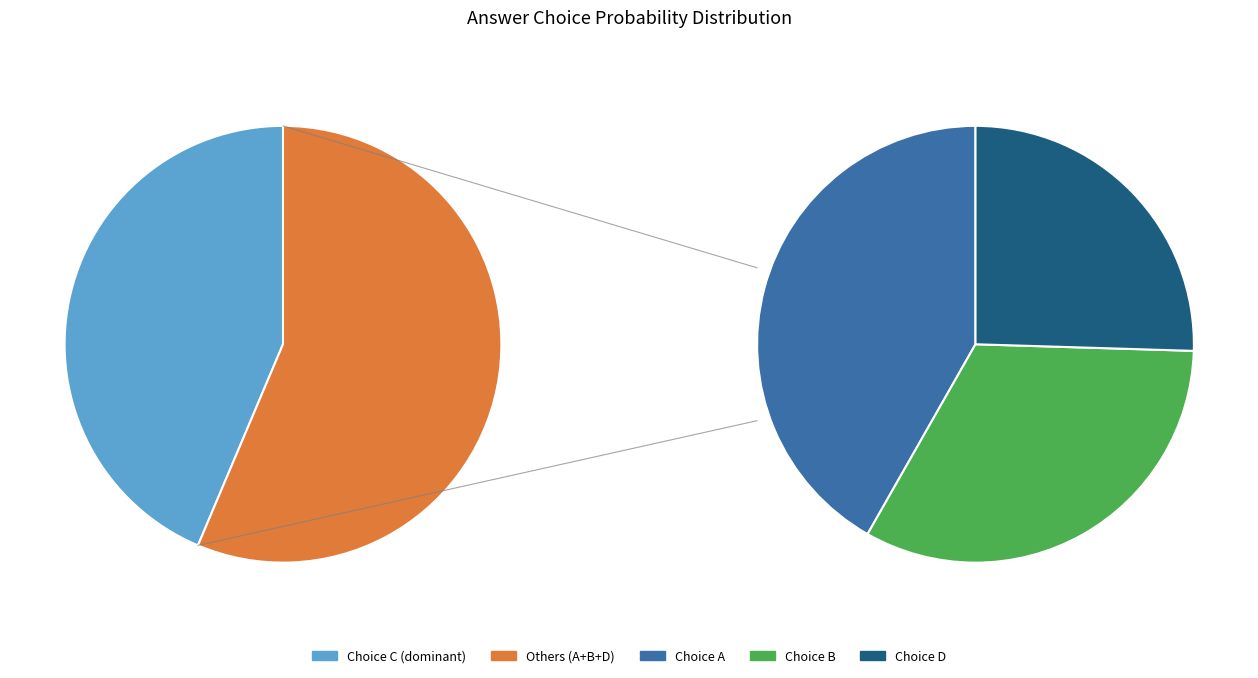

Between 9 and 31, which series saw the biggest shift?

A